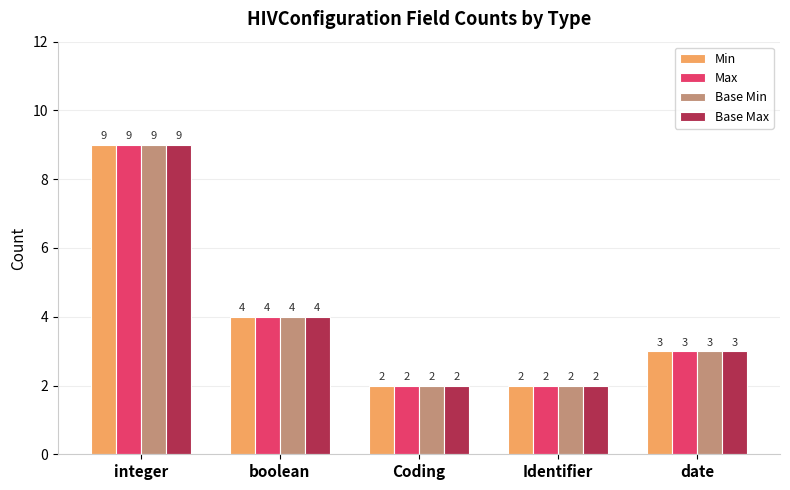

The Base Max series shows 2 at date. True or false?

False